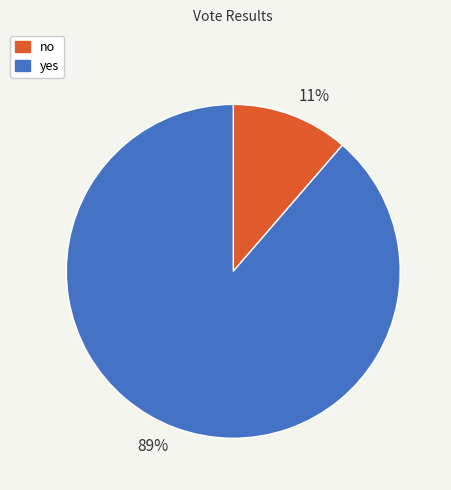

Combined, do no and yes account for over 50%?

Yes